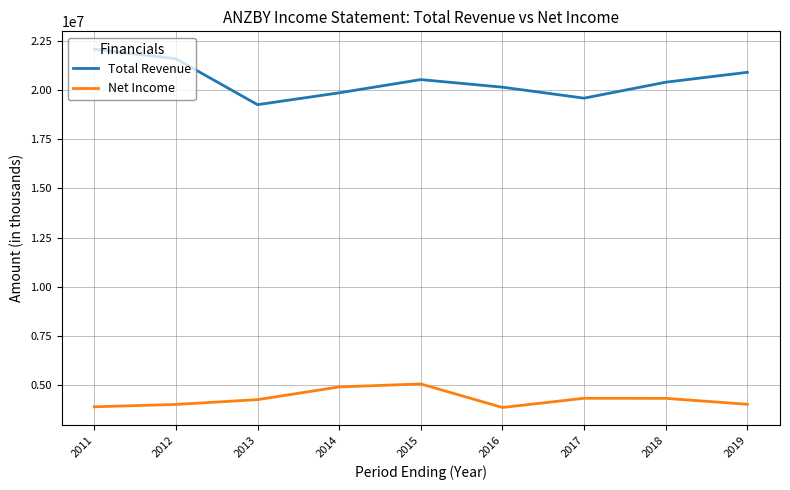

Rank the series at 2018 from highest to lowest value.

Total Revenue, Net Income